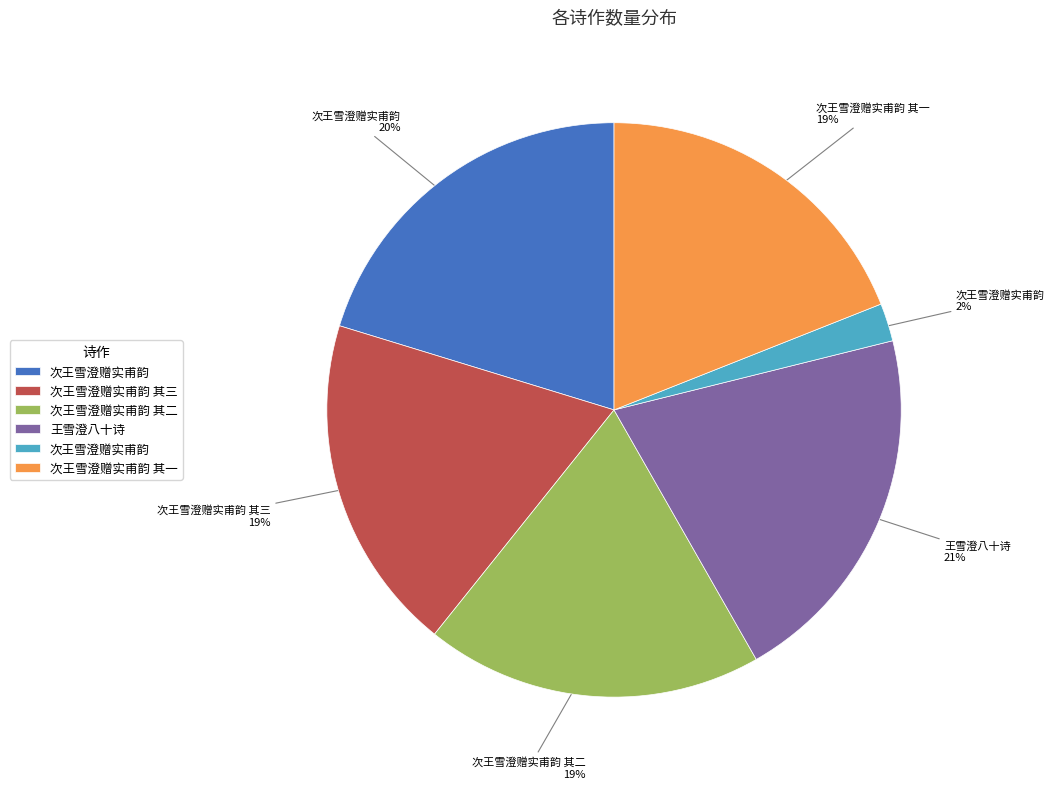

Is there any slice that represents more than half of the pie?

No